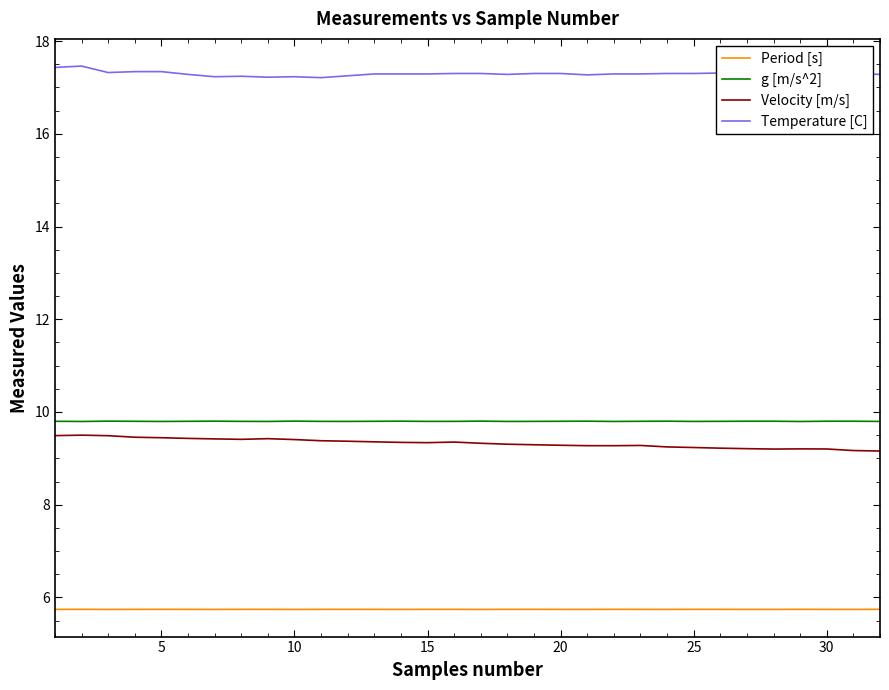

Which series has the largest total across all categories?

Temperature [C]